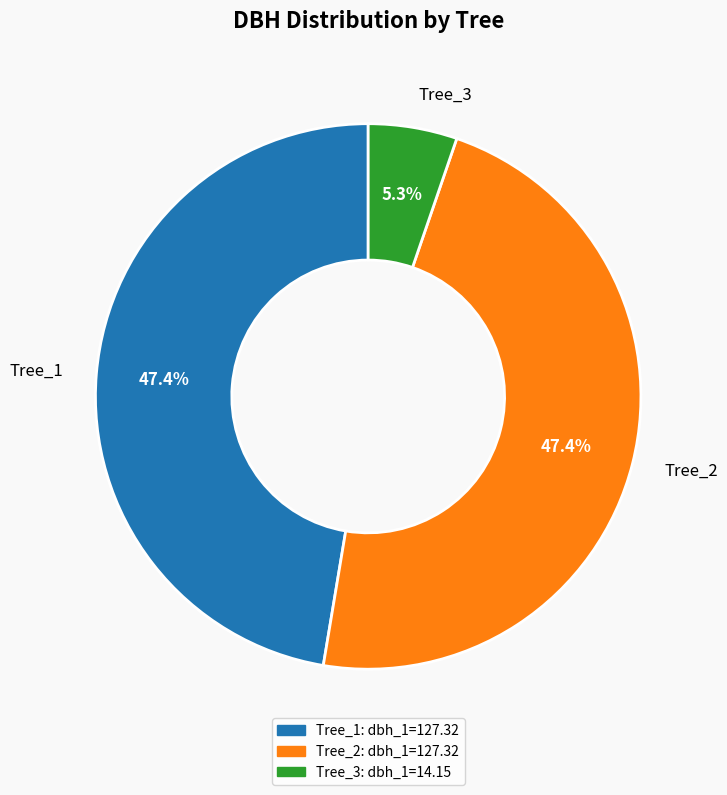

To the nearest percent, what is the difference between the largest and smallest slice percentages?

42%